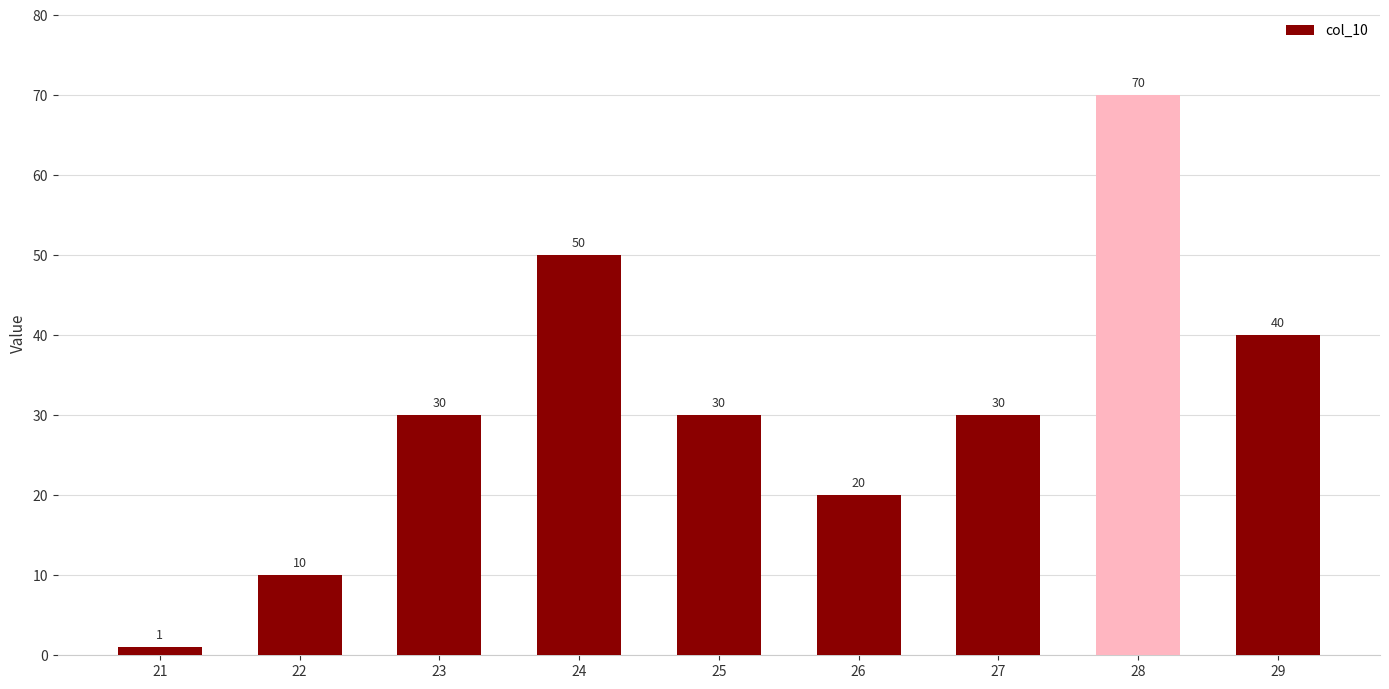

What is the change in value from 22 to 29?

+30